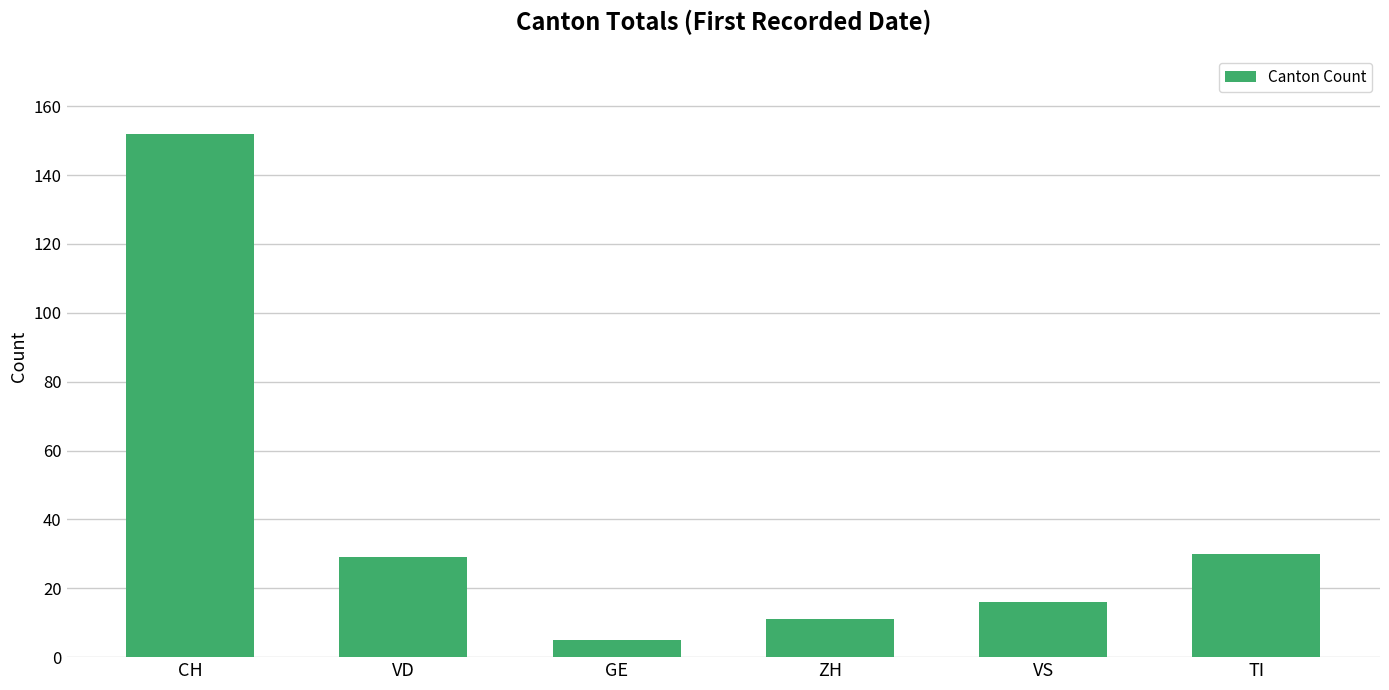

What is the change in value from VD to VS?

-13